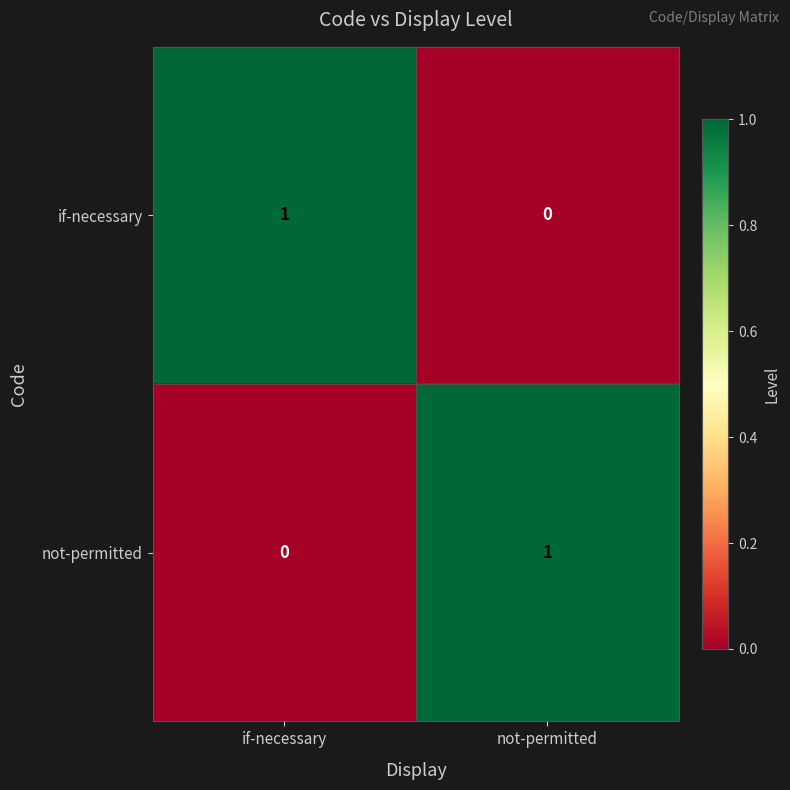

Rank the series at not-permitted from highest to lowest value.

not-permitted, if-necessary